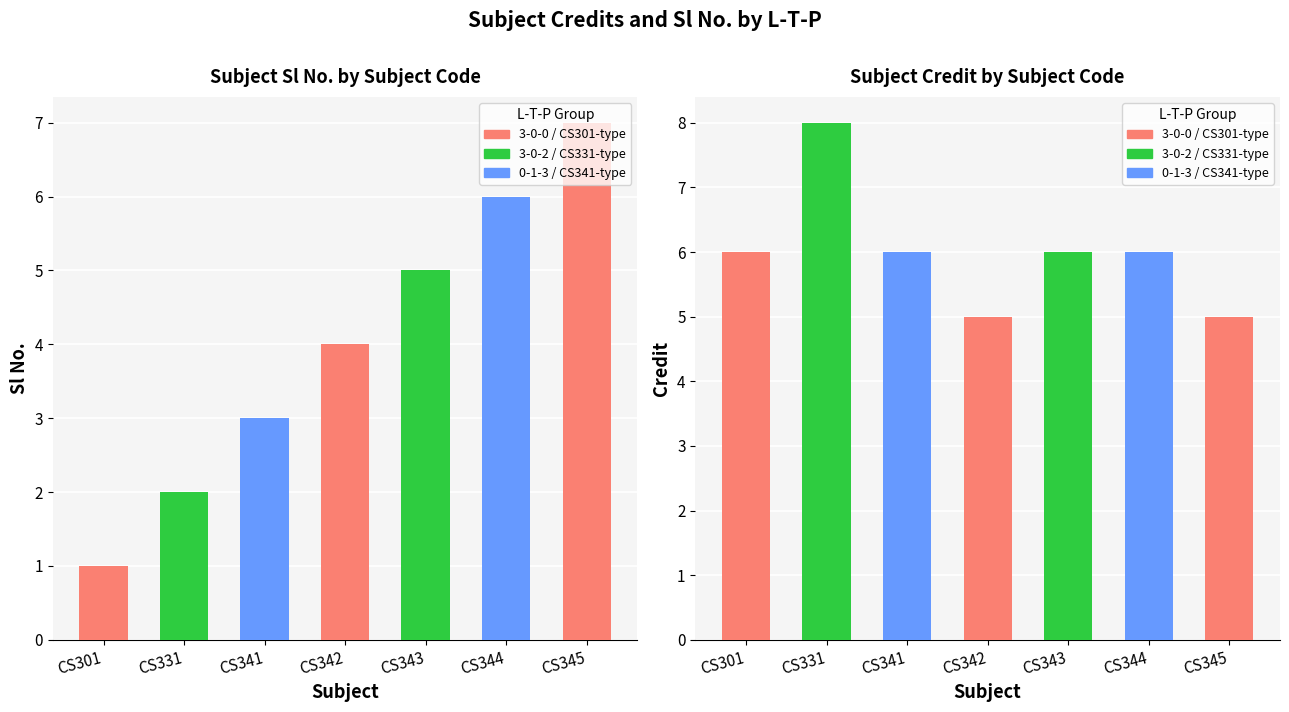

Reading right to left, what are all the values shown in this chart?

Sl No.: 7	6	5	4	3	2	1
Credit: 5	6	6	5	6	8	6